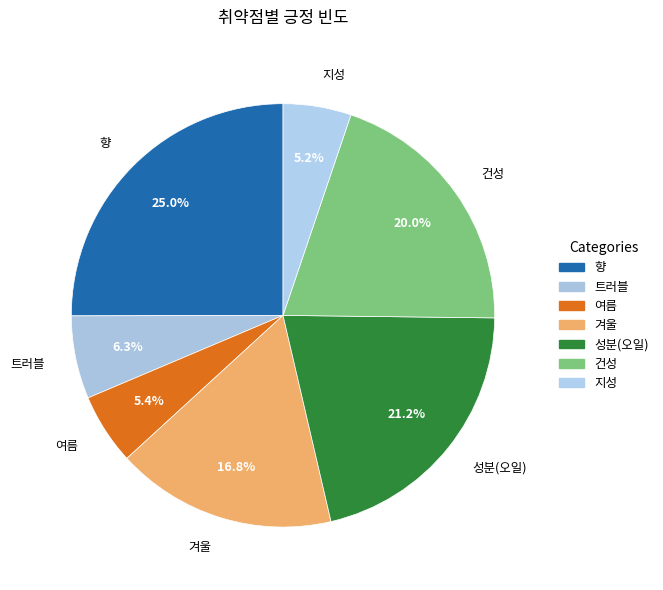

Is it true that 향 is 13% of the pie?

False